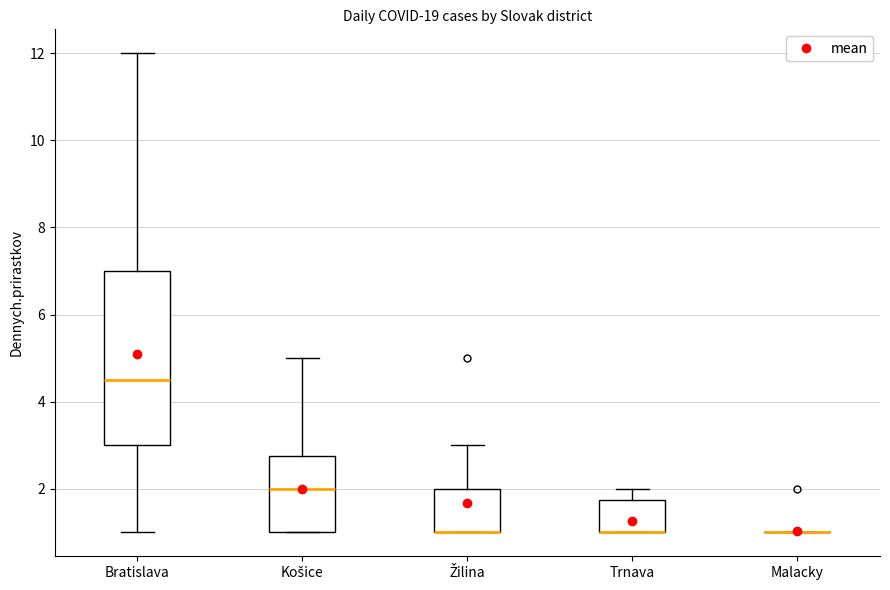

Reading left to right, read every box against the y-axis: the position of its median line, the range the box covers, and the ends of its whiskers. The values are not printed on the chart, so give them approximately, as read against the axis.

Bratislava: median 4.6, box 3.0 to 7.0, whiskers 1.0 to 12.0
Košice: median 2.0, box 1.0 to 2.8, whiskers 1.0 to 5.0
Žilina: median 1.0 (drawn on the box's lower edge), box 1.0 to 2.0, whiskers 1.0 to 3.0
Trnava: median 1.0 (drawn on the box's lower edge), box 1.0 to 1.8, whiskers 1.0 to 2.0
Malacky: box collapsed to a line at 1.0, whiskers 1.0 to 1.0